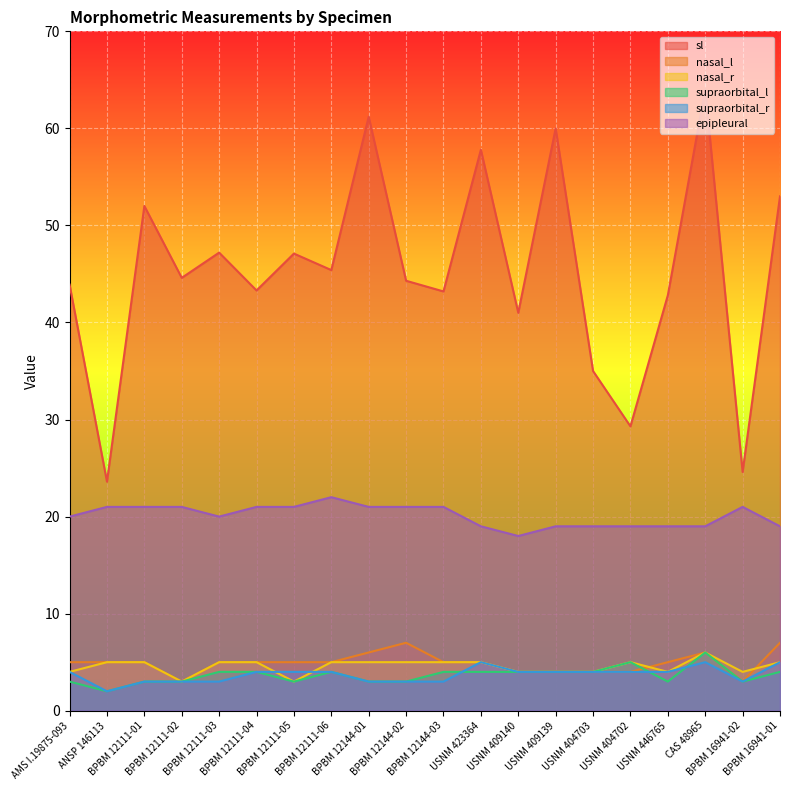

Which series changed the most between USNM 423364 and USNM 446765?

sl